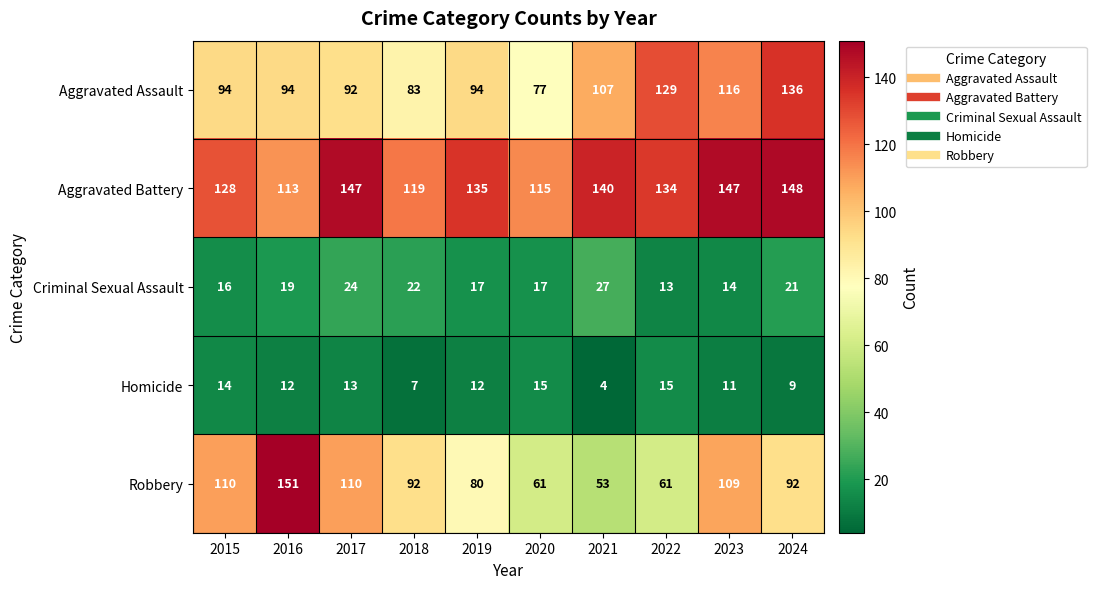

The value of Robbery at 2022 is 89. True or false?

False